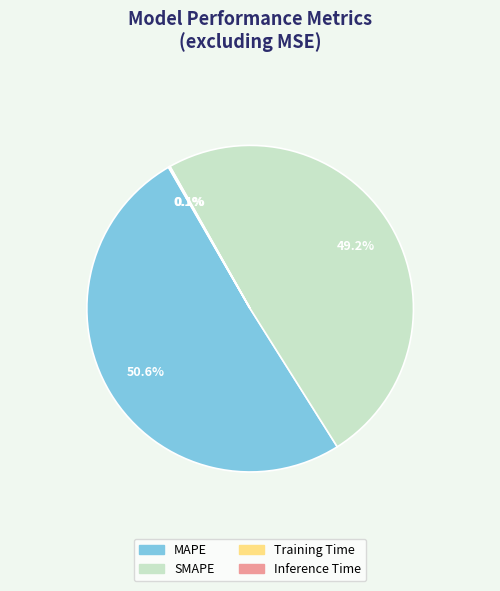

Does MAPE account for over 50% of the chart?

Yes